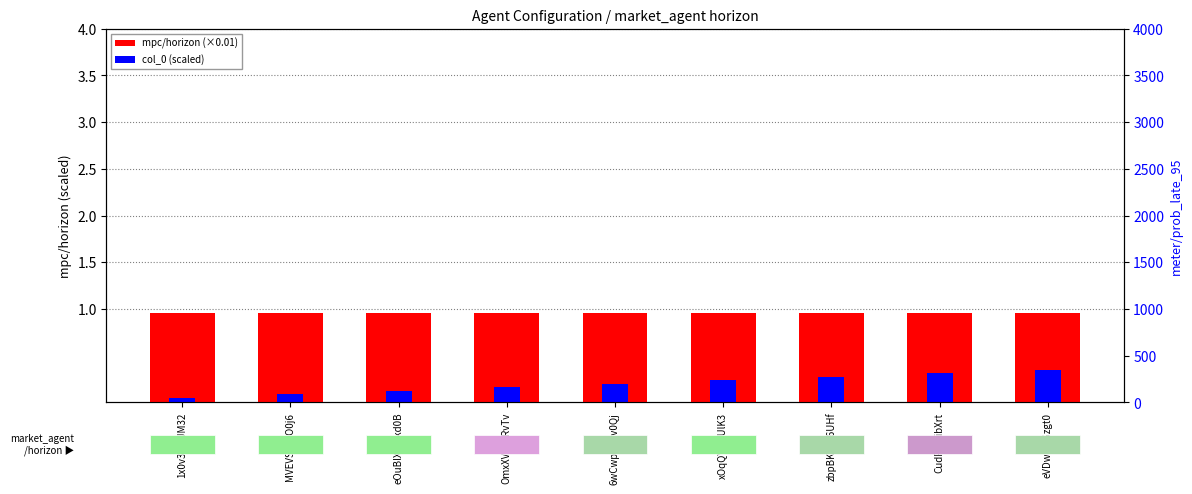

At which label does mpc/horizon reach its peak?

1x0v3fkKJM32